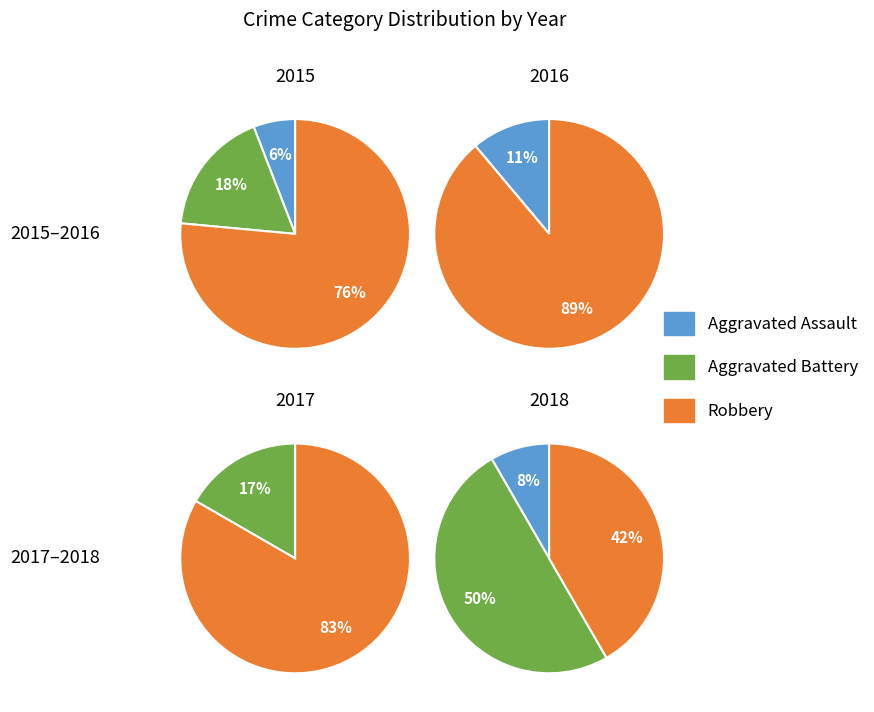

Is it true that 2017 is 4% of the pie?

False